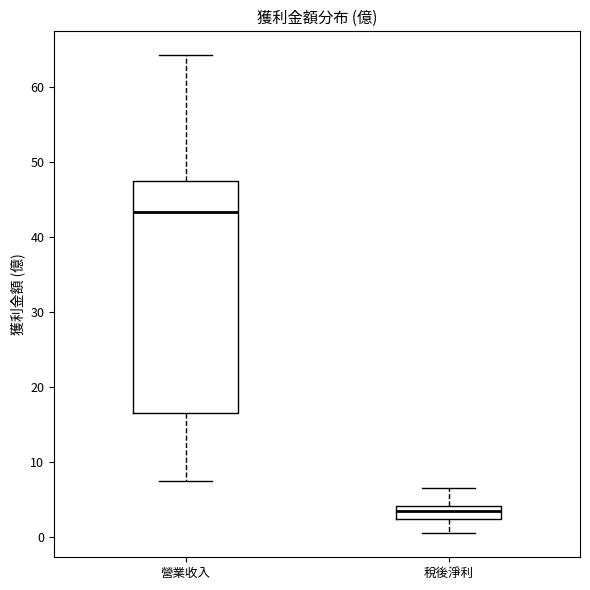

Reading left to right, transcribe this box plot: for each box, give where its median line is, the range the box spans, and where its two whiskers end, as read against the y-axis. The values are not printed on the chart, so give them approximately, as read against the axis.

營業收入: median 43, box 17 to 47, whiskers 7 to 64
稅後淨利: median 4 (just below the box's upper edge), box 2 to 4, whiskers 0 to 6